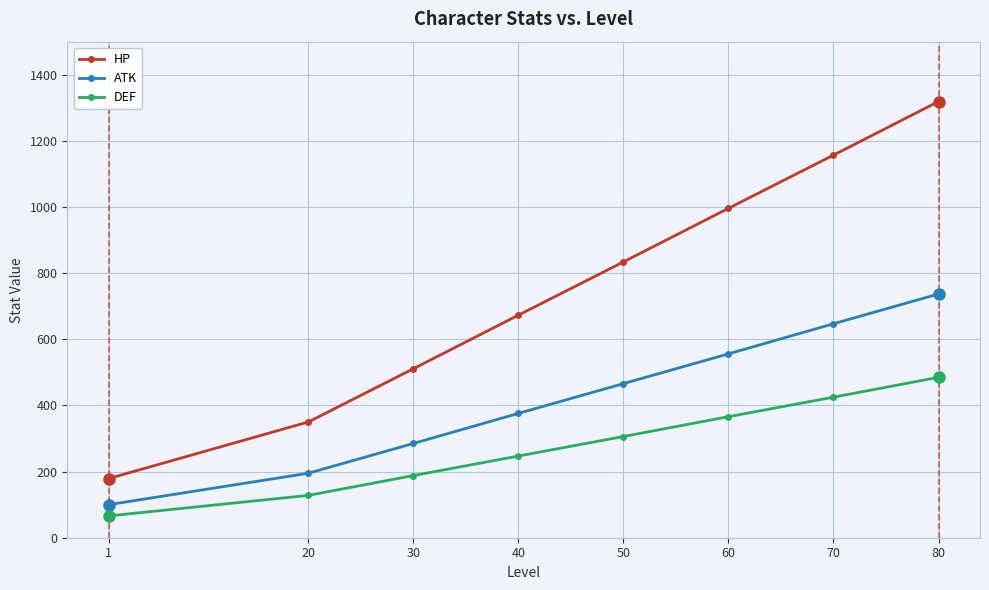

Rank the series at 40 from lowest to highest value.

DEF, ATK, HP